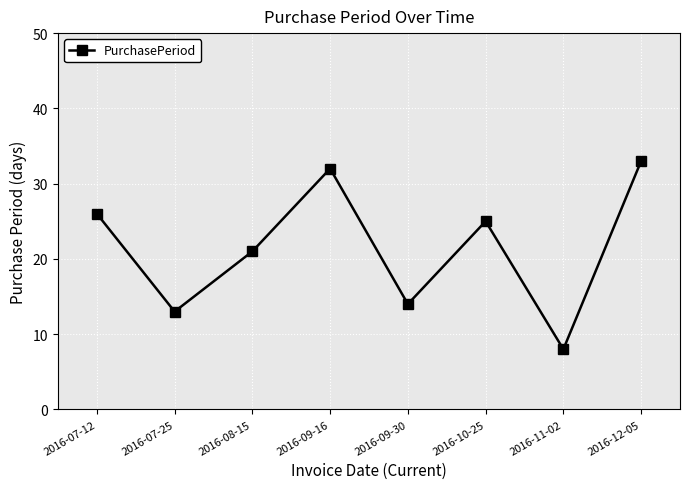

Rank the categories by value from highest to lowest.

2016-12-05, 2016-09-16, 2016-07-12, 2016-10-25, 2016-08-15, 2016-09-30, 2016-07-25, 2016-11-02